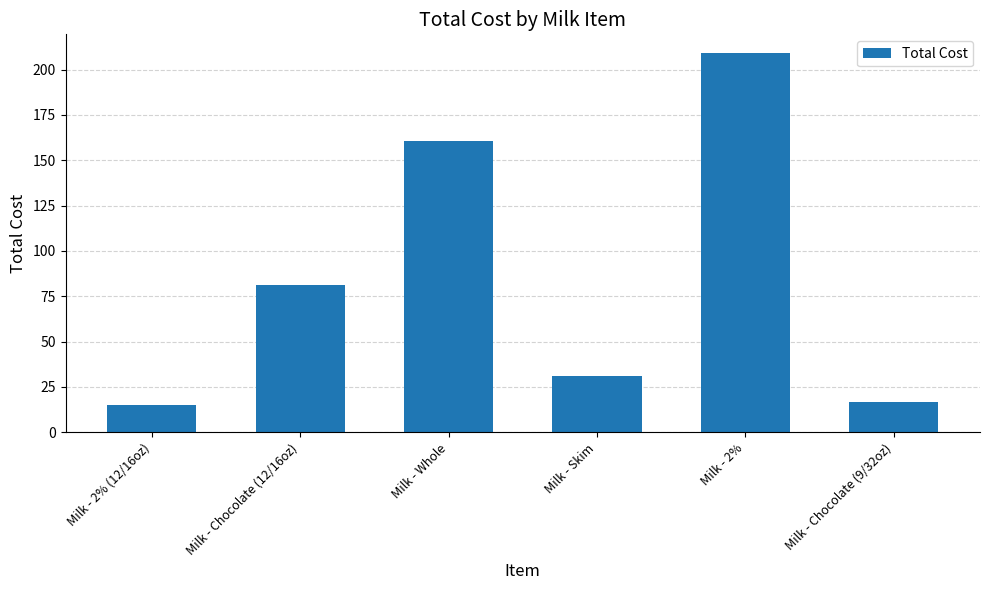

Approximately how many times larger is the value at Milk - Chocolate (9/32oz) compared to Milk - 2%?

0.1